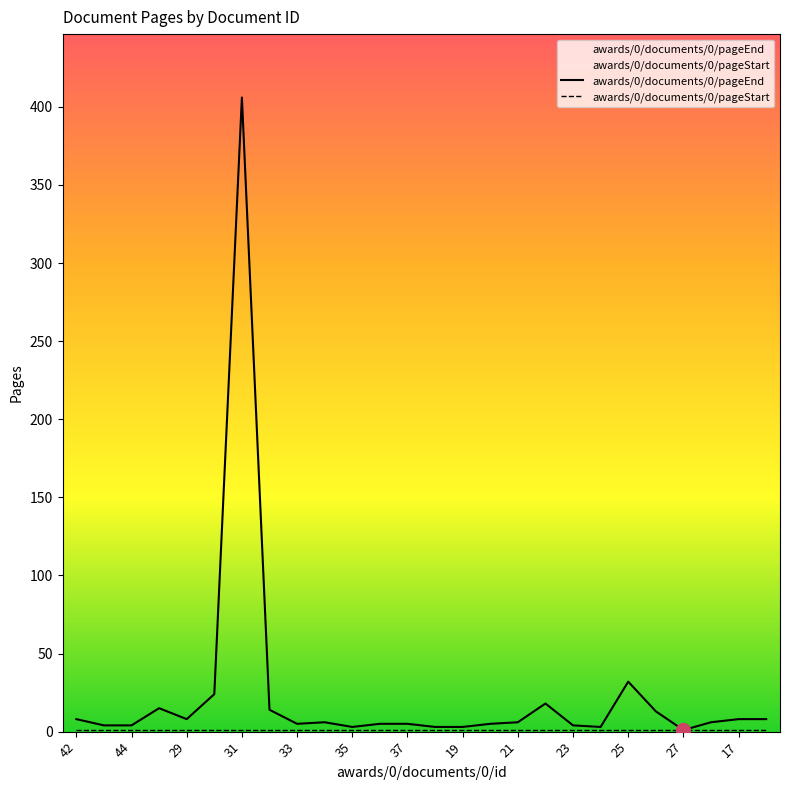

What is the sum of the awards/0/documents/0/pageEnd values at 16 and 37?

11